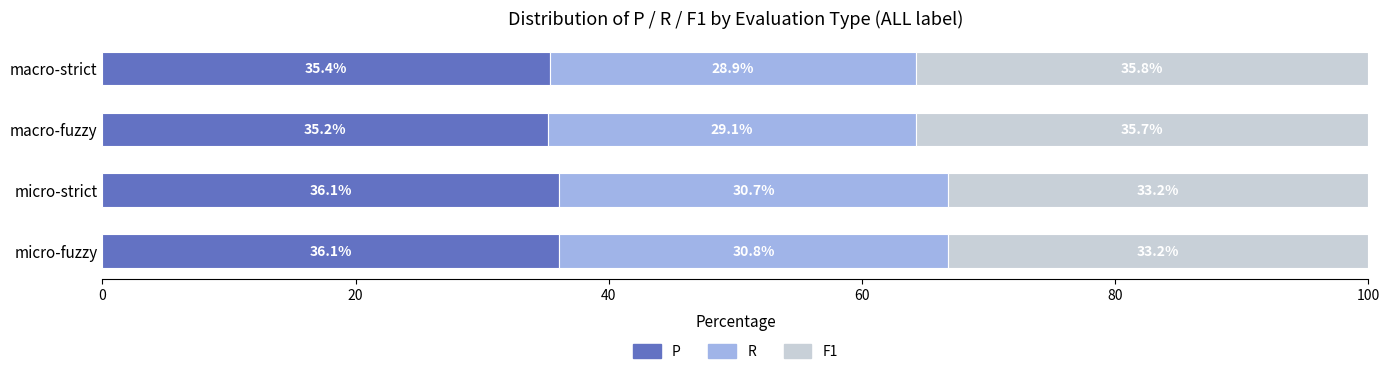

The P series shows 50.3 at macro-fuzzy. True or false?

False